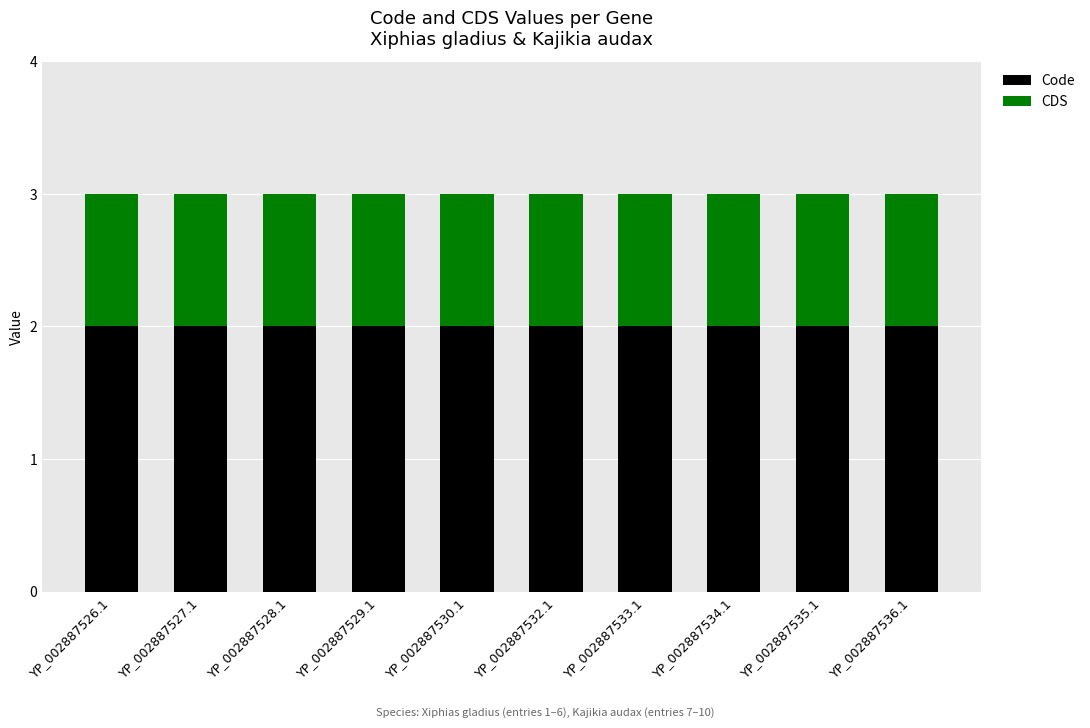

What is the sum of all Code values?

20